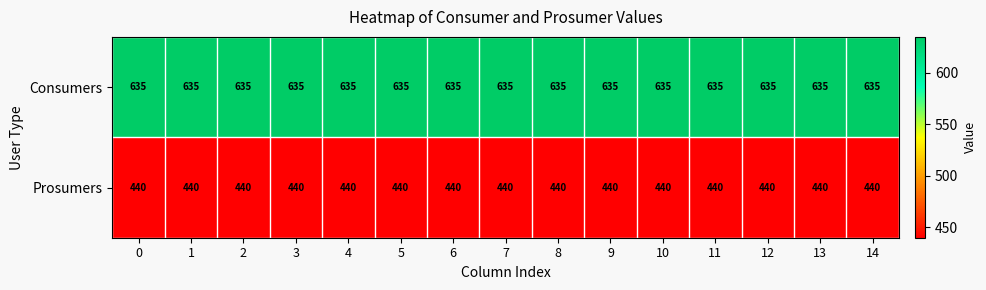

List the series in order of their peak value, lowest first.

Prosumers, Consumers